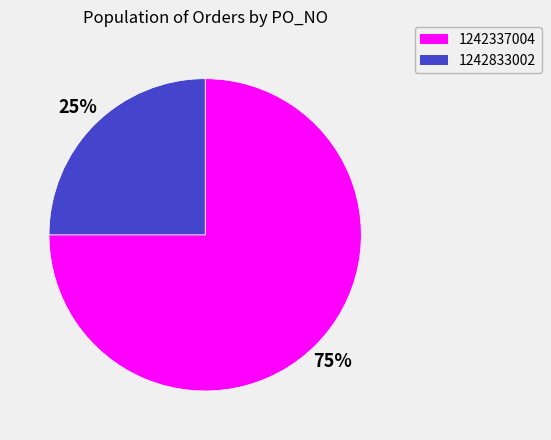

Is it true that 1242337004 is 75% of the pie?

True